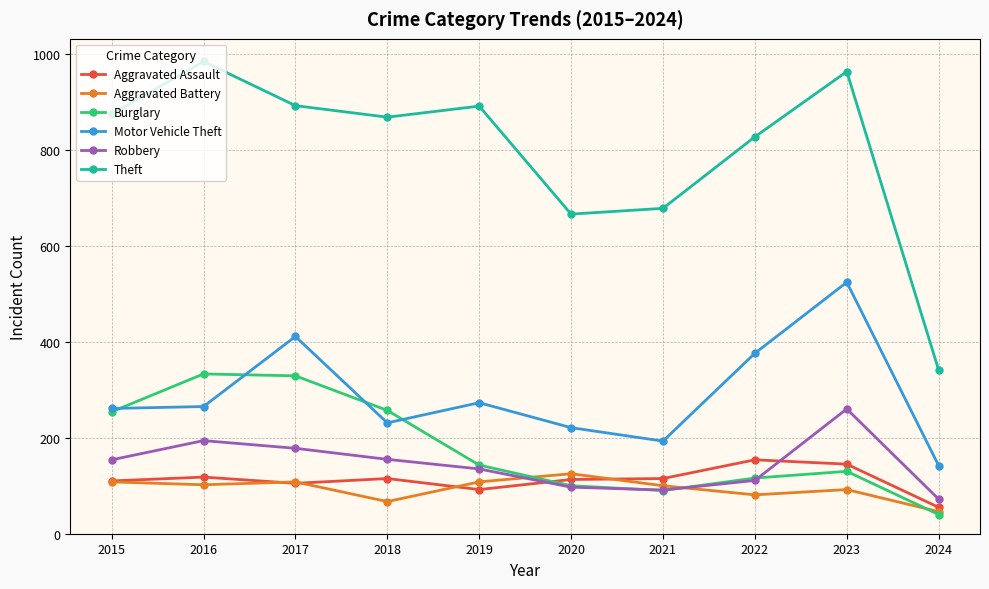

What is the difference between the Robbery values at 2016 and 2024?

122